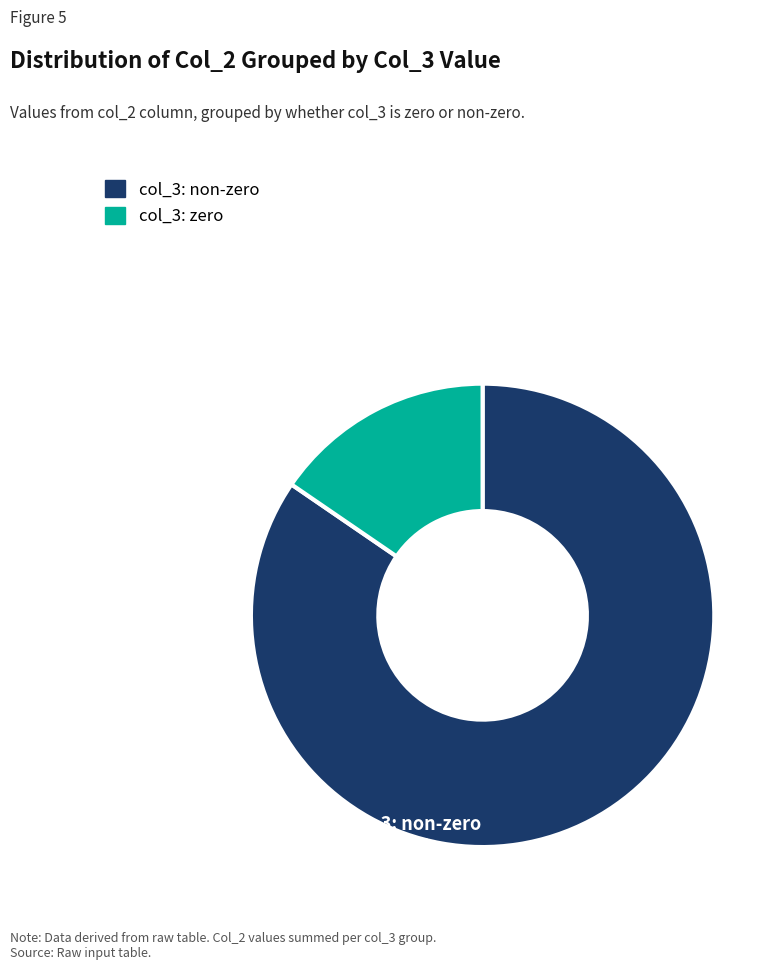

Is there any slice that represents more than half of the pie?

Yes